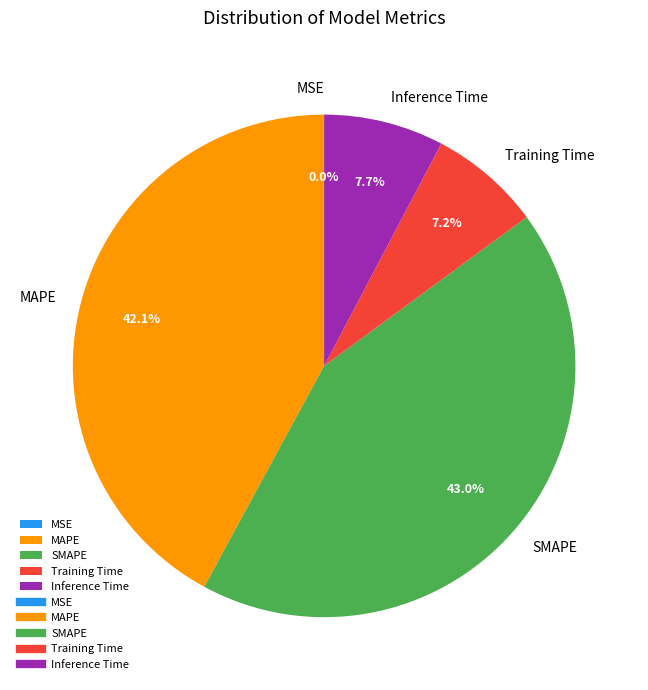

Is there any slice that represents more than half of the pie?

No